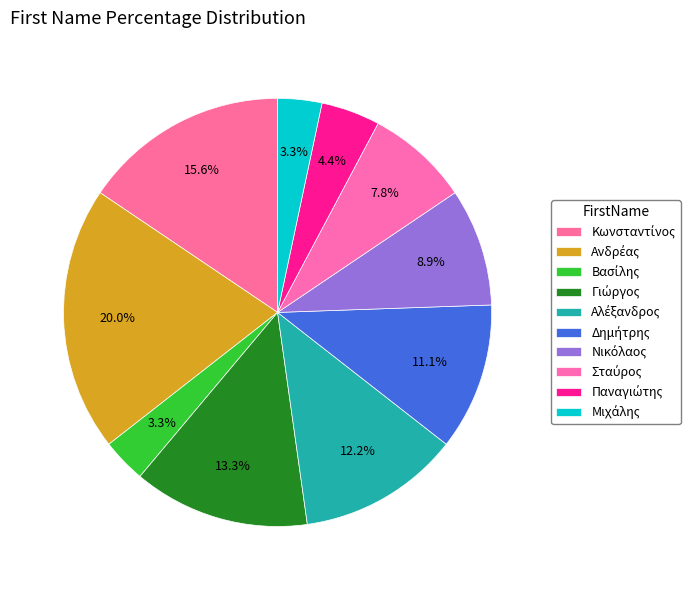

How much of the chart is everything except Παναγιώτης?

95.6%